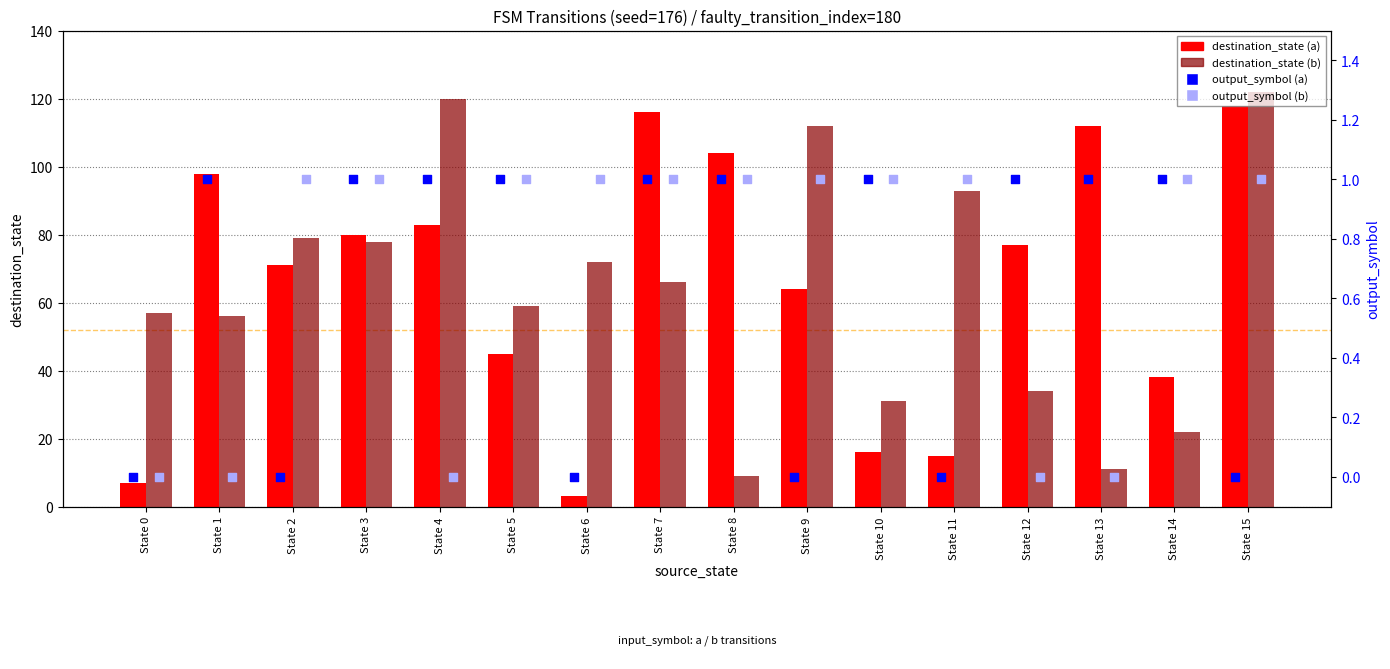

What is the total value across all series at State 7?

184